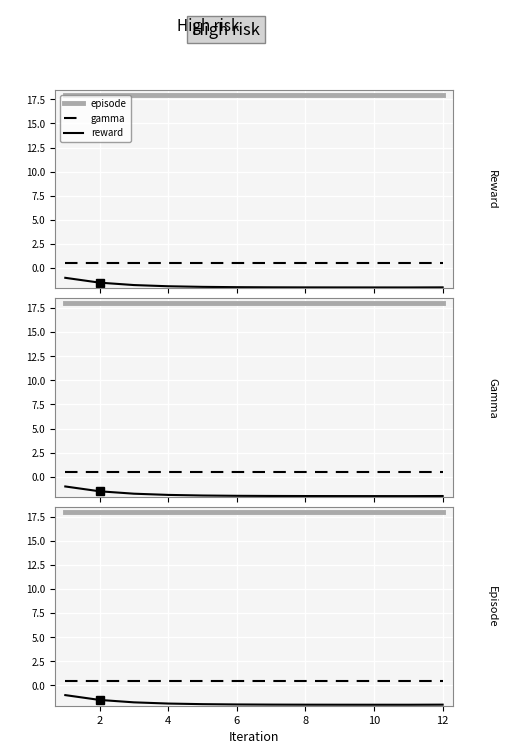

What is the maximum value shown in the chart?

18.0